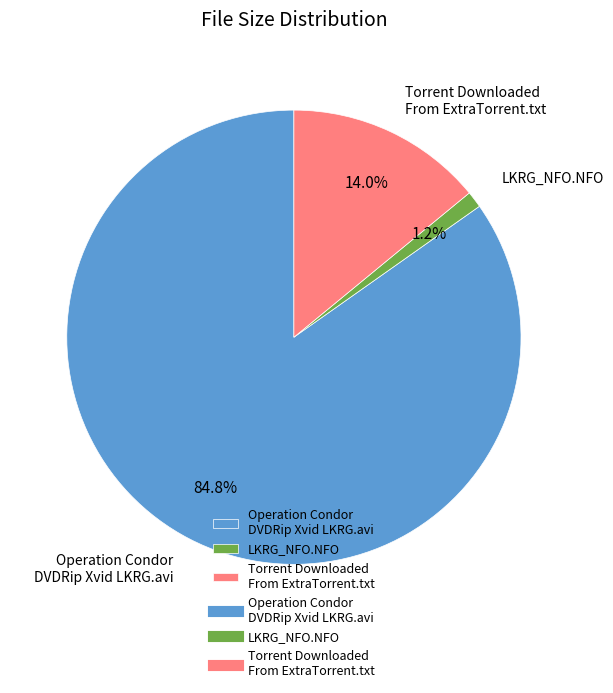

How many slices are in this pie chart?

3